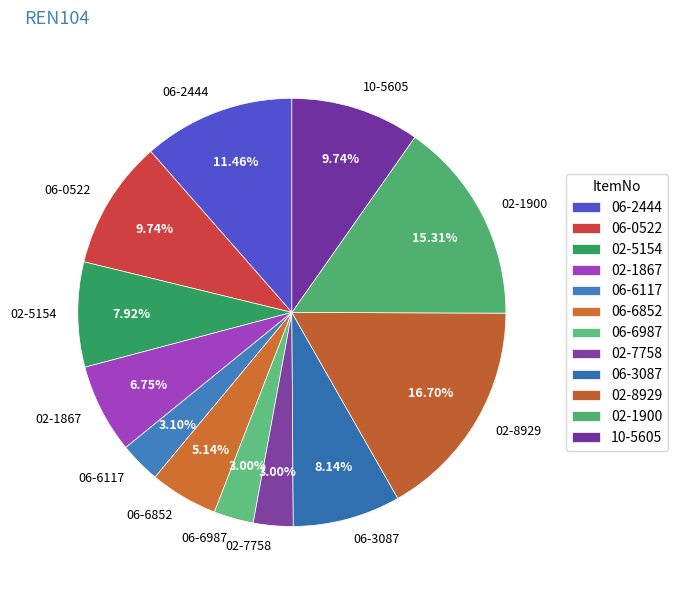

To the nearest percent, what portion does 02-1900 represent?

15%